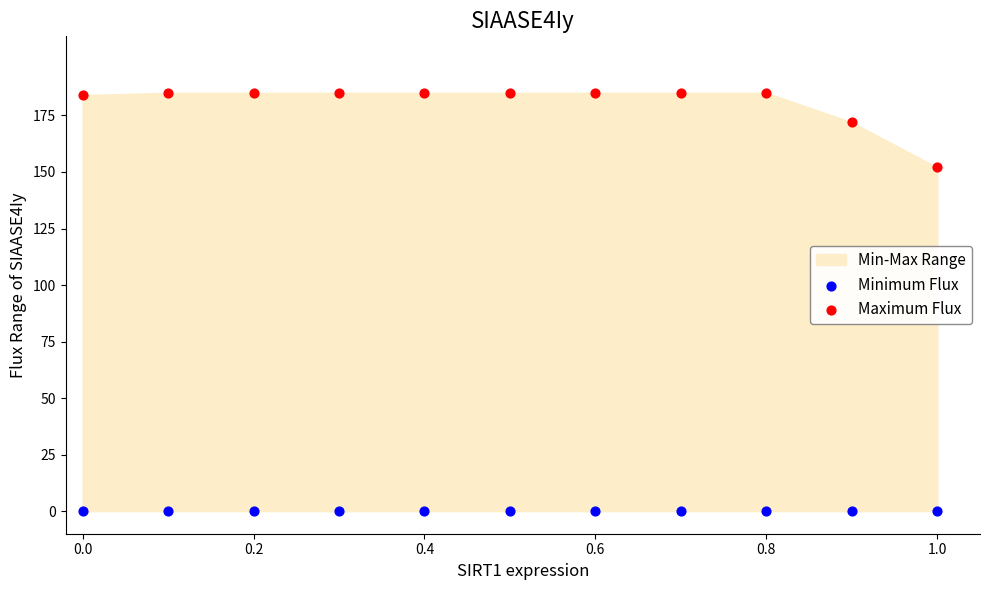

Which series contains the highest Y value?

Maximum Flux